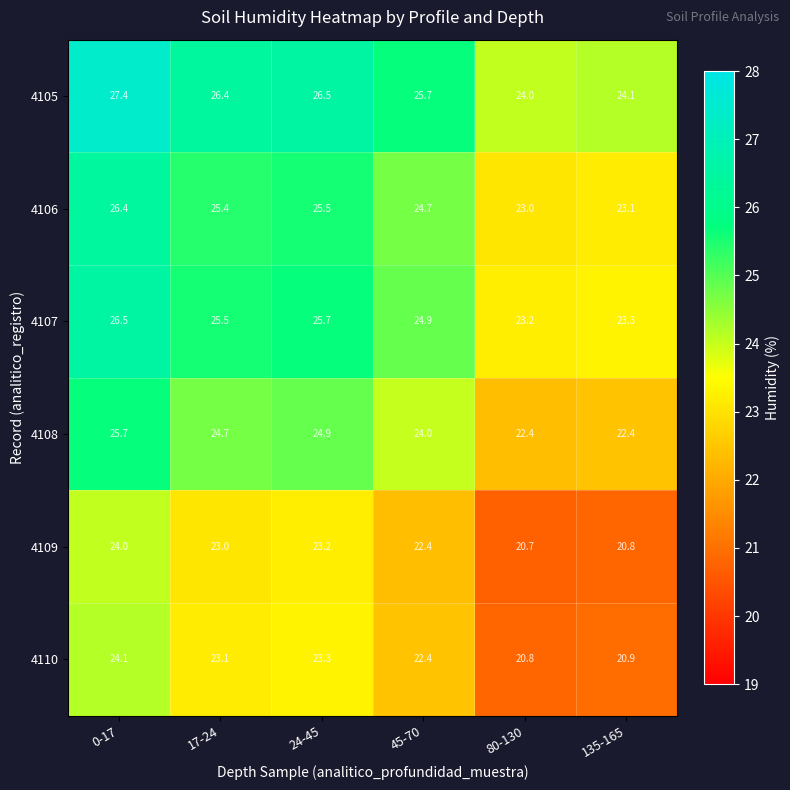

Rank the series at 80-130 from lowest to highest value.

4109, 4110, 4108, 4106, 4107, 4105